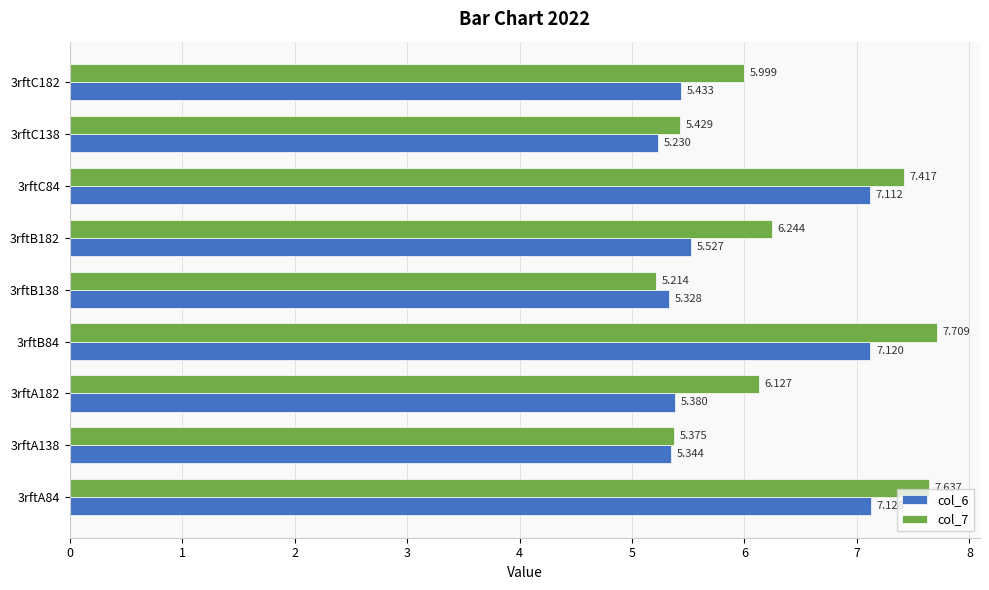

What are all the series names shown in the legend?

col_6, col_7